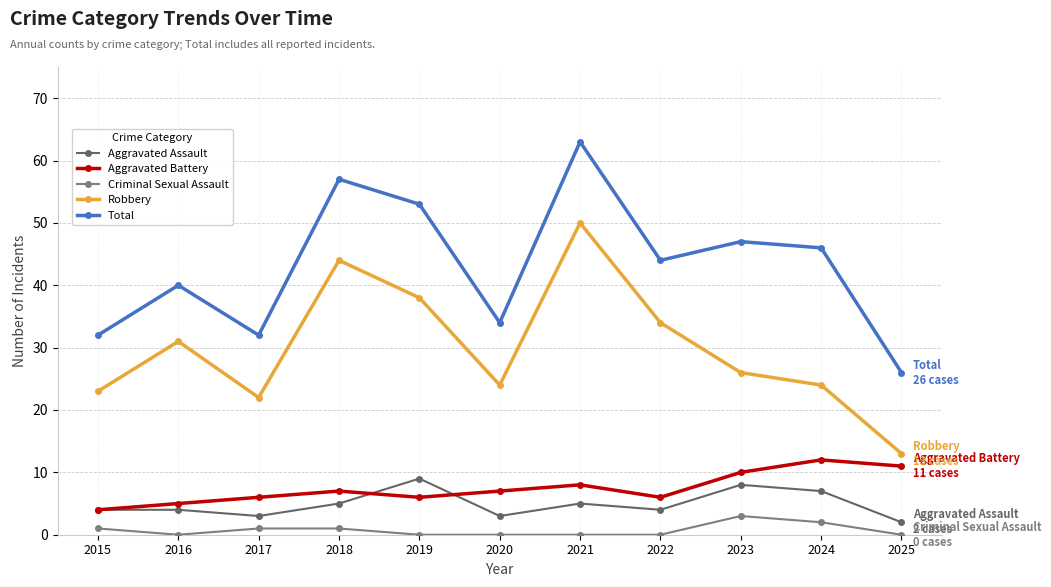

The Aggravated Battery series shows 5 at 2016. True or false?

True